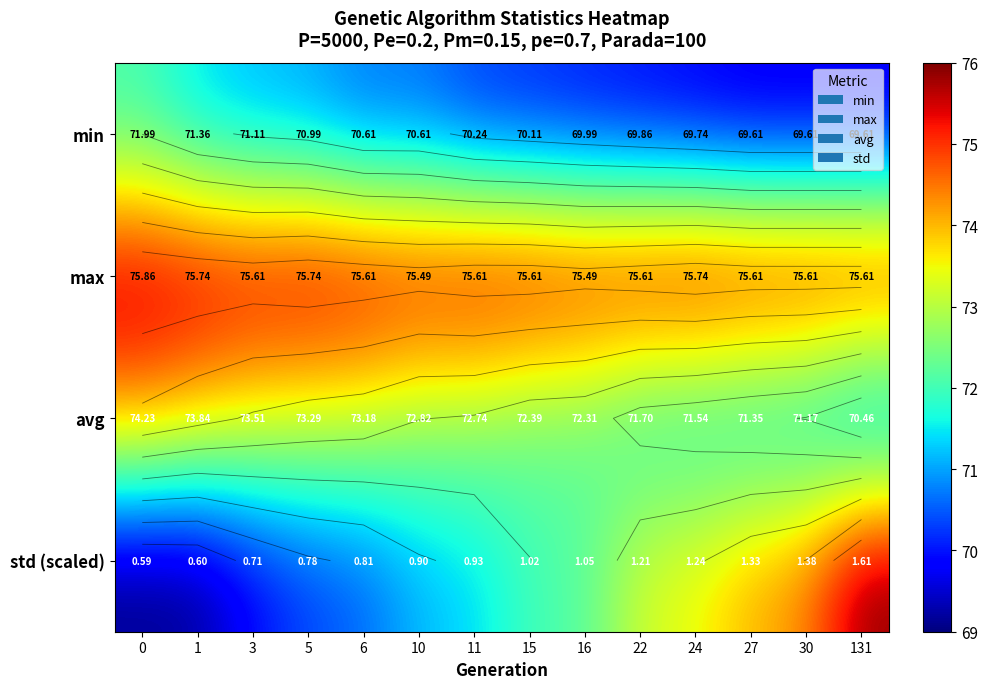

At how many categories does at least one series exceed 74?

14